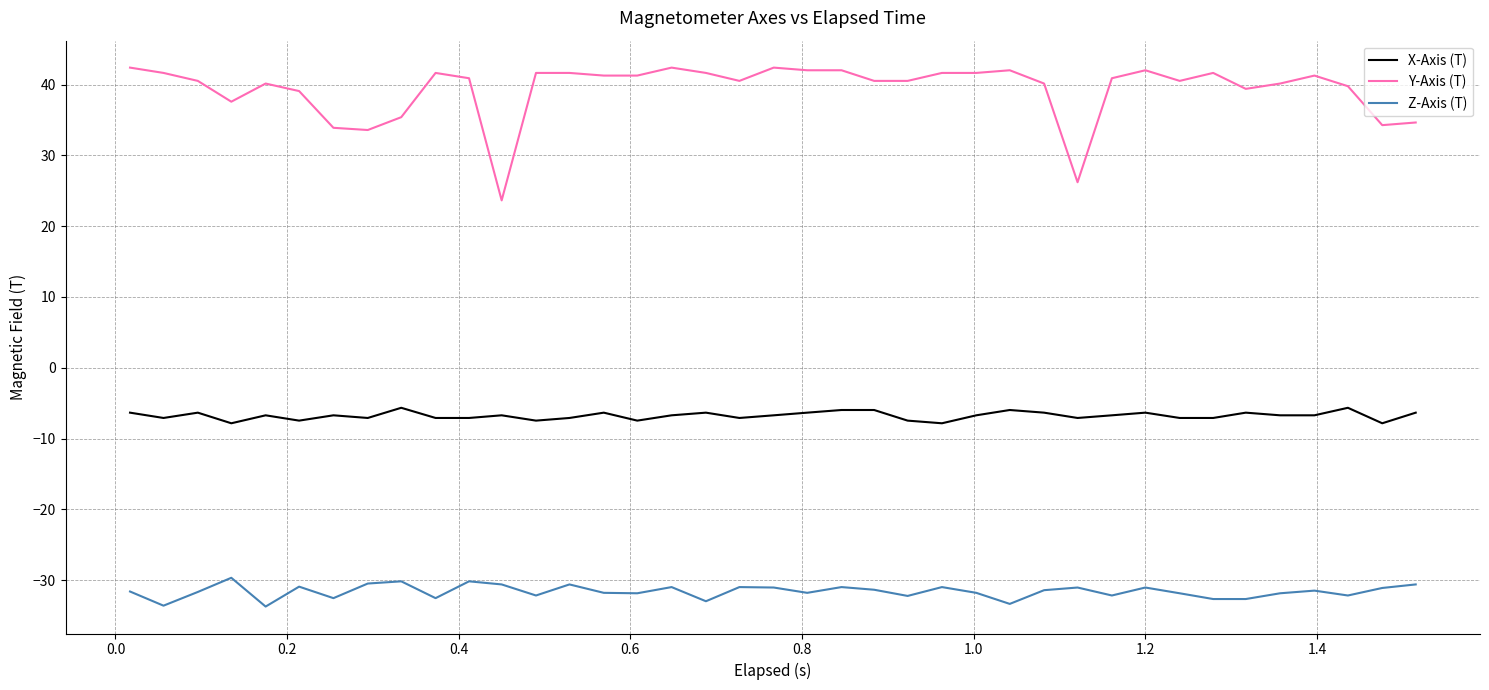

Which series has the largest total across all categories?

Y-Axis (T)